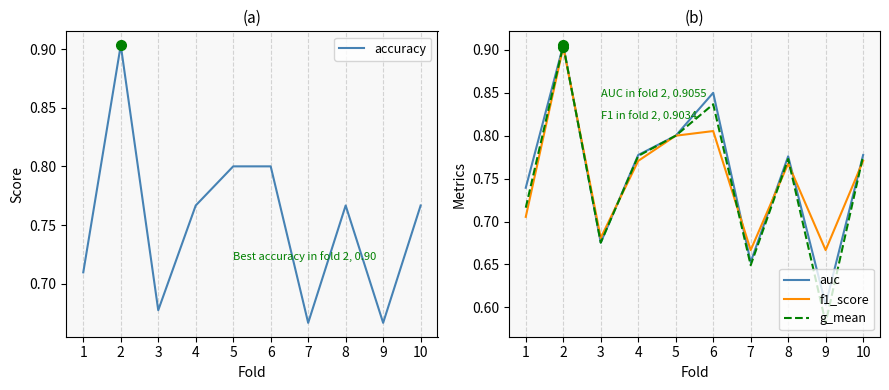

After their last crossing, which series has the higher values: g_mean or f1_score?

g_mean